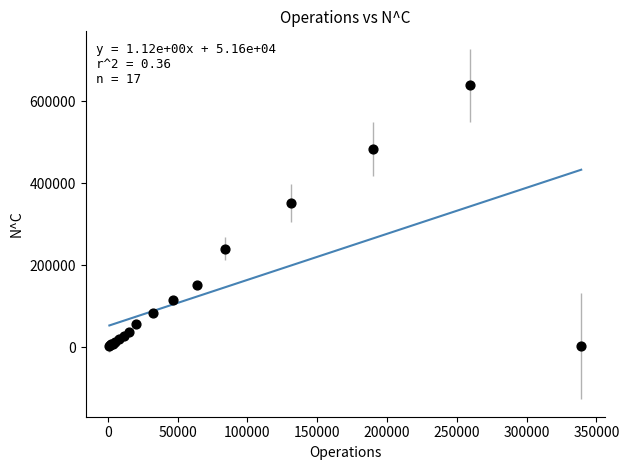

What Y value in the scatter plot is closest to 320572?

351339.5